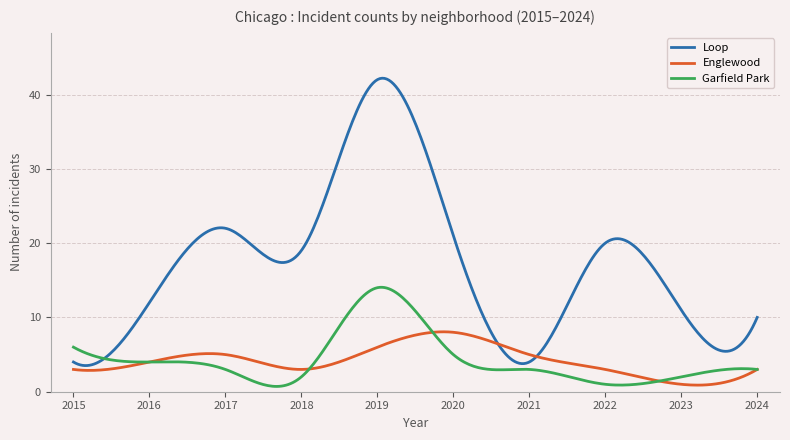

List the series in order of their peak value, highest first.

Loop, Garfield Park, Englewood